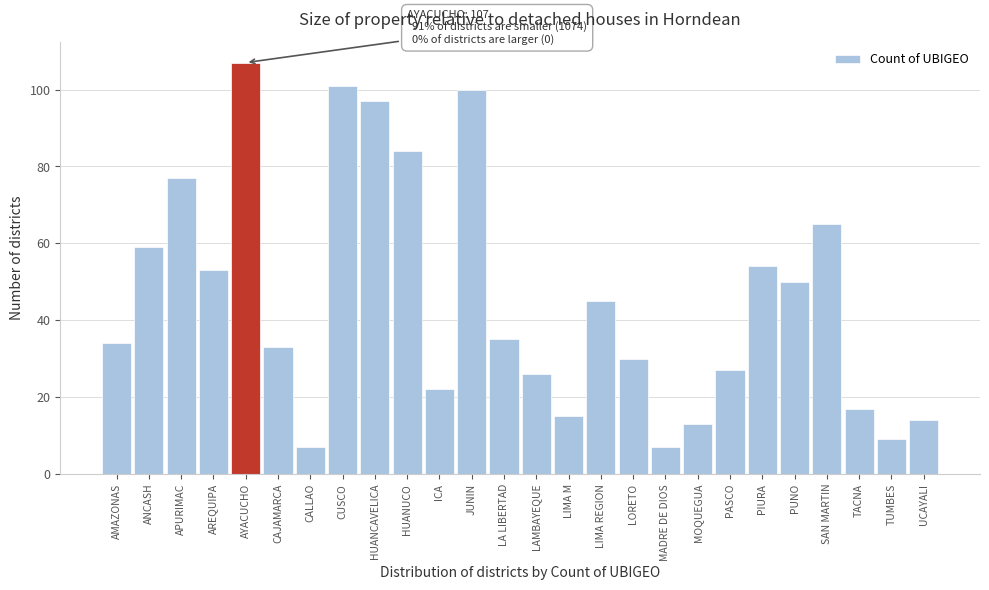

Reading left to right, extract all data points from this chart.

AMAZONAS=34	ANCASH=59	APURIMAC=77	AREQUIPA=53	AYACUCHO=107	CAJAMARCA=33	CALLAO=7	CUSCO=101	HUANCAVELICA=97	HUANUCO=84	ICA=22	JUNIN=100	LA LIBERTAD=35	LAMBAYEQUE=26	LIMA M=15	LIMA REGION=45	LORETO=30	MADRE DE DIOS=7	MOQUEGUA=13	PASCO=27	PIURA=54	PUNO=50	SAN MARTIN=65	TACNA=17	TUMBES=9	UCAYALI=14